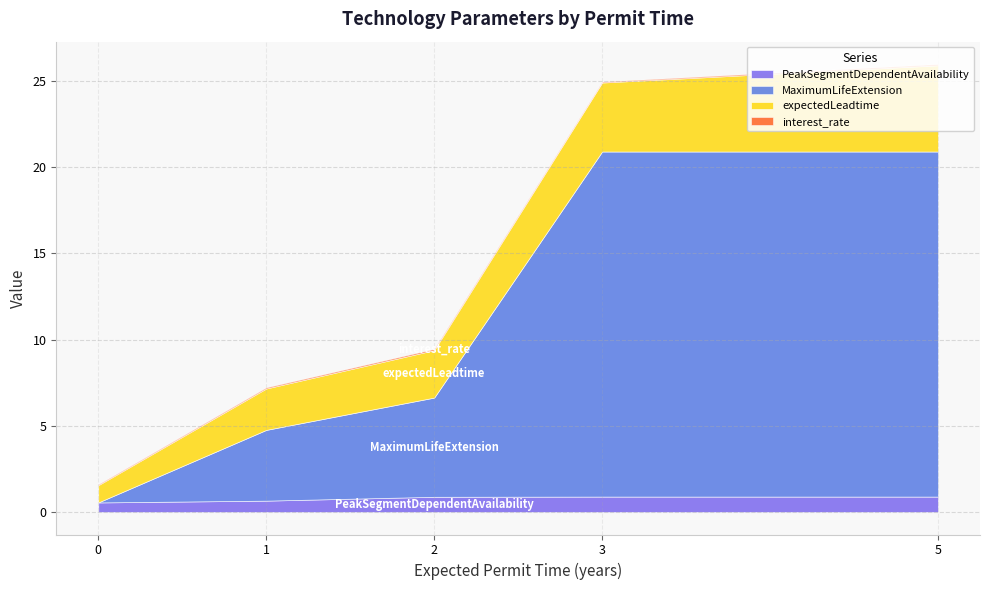

How many lines are shown in the chart?

4